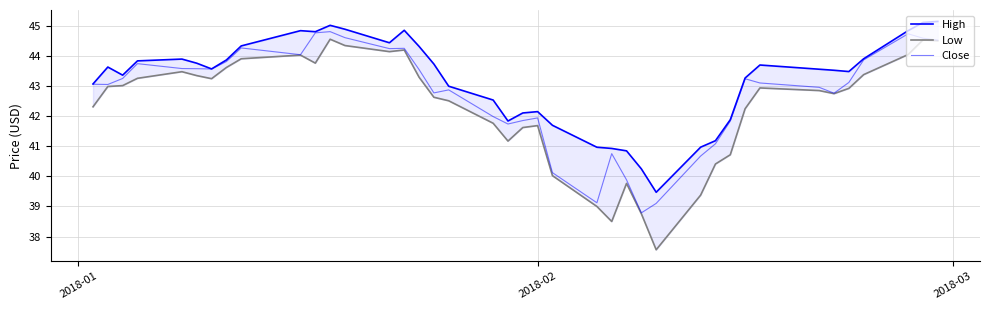

How many data points in Close are above 43?

23